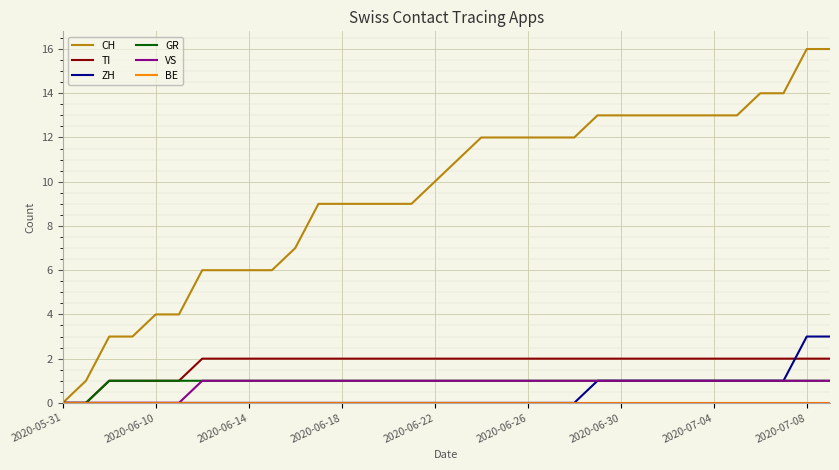

What is the maximum value shown in the chart?

16